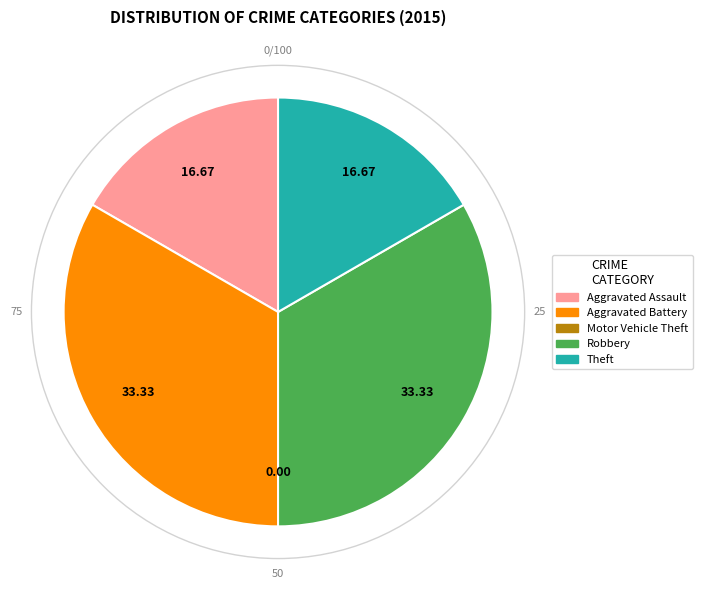

Is there a majority slice in this chart?

No